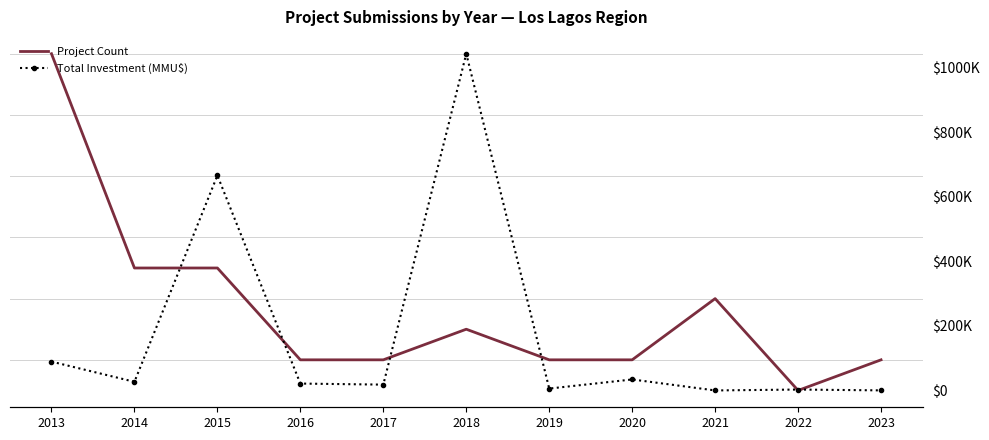

Which series changed the most between 2017 and 2018?

Total Investment (MMU$)